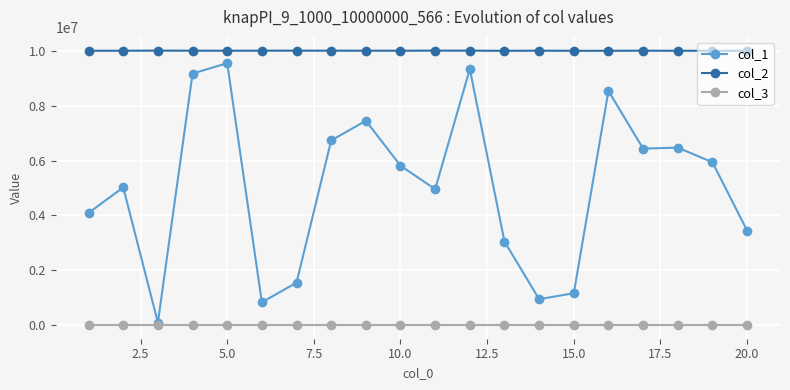

True or false: col_2 has more than 0 interior local peaks.

True